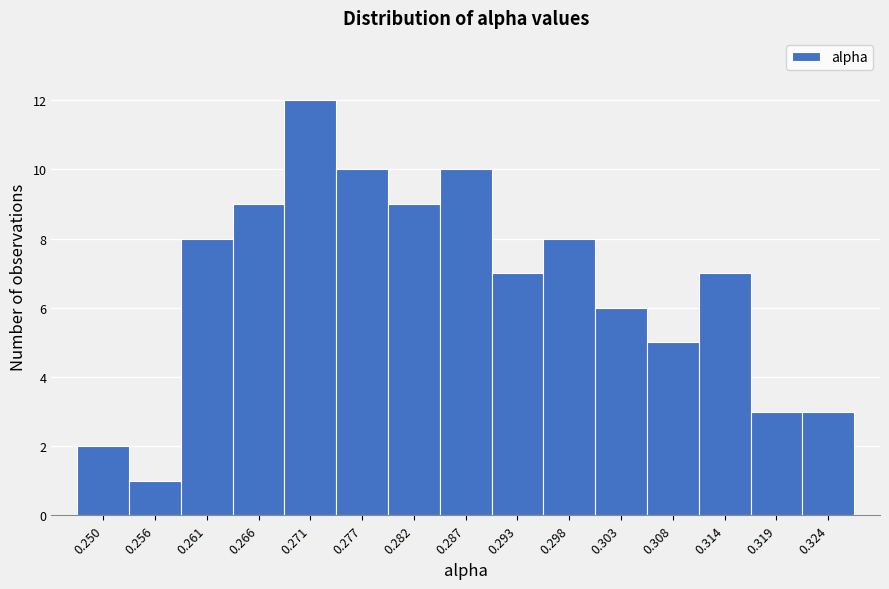

Reading left to right, list all the values displayed in this chart.

2	1	8	9	12	10	9	10	7	8	6	5	7	3	3